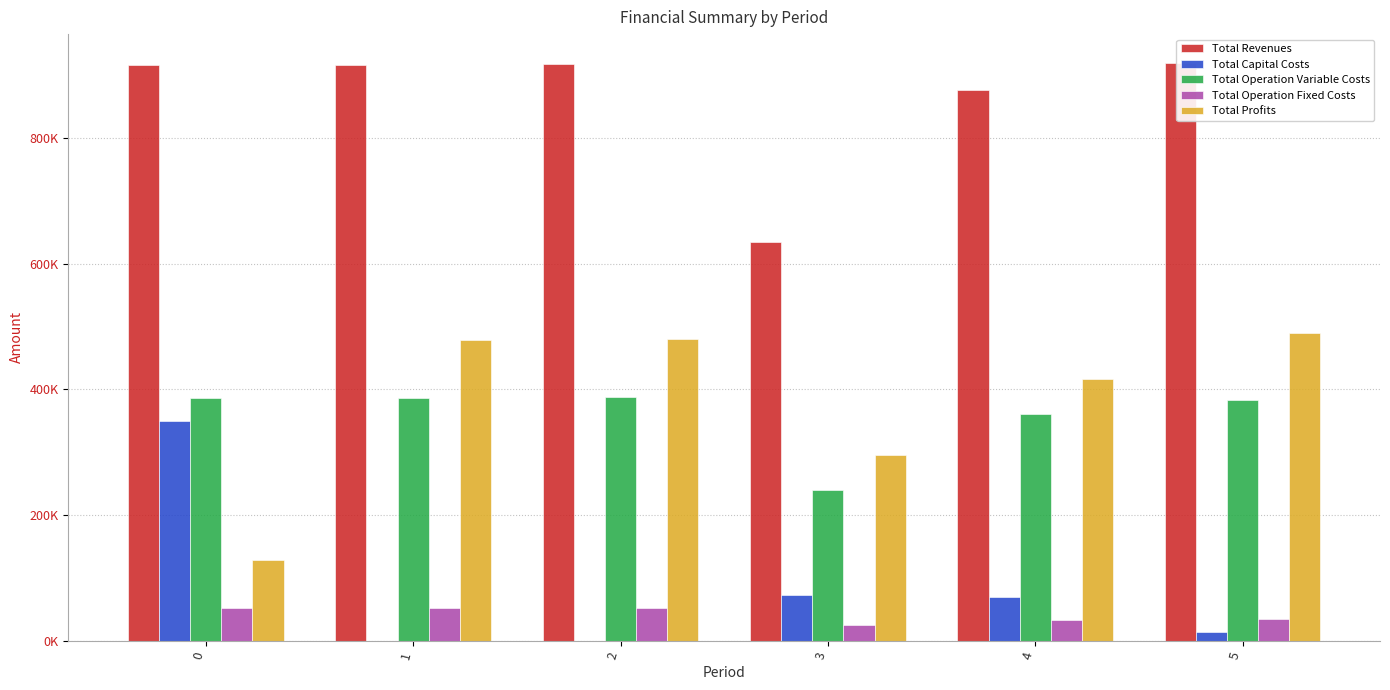

What is the difference between the maximum and minimum values in the Total Operation Variable Costs series?

147442.7